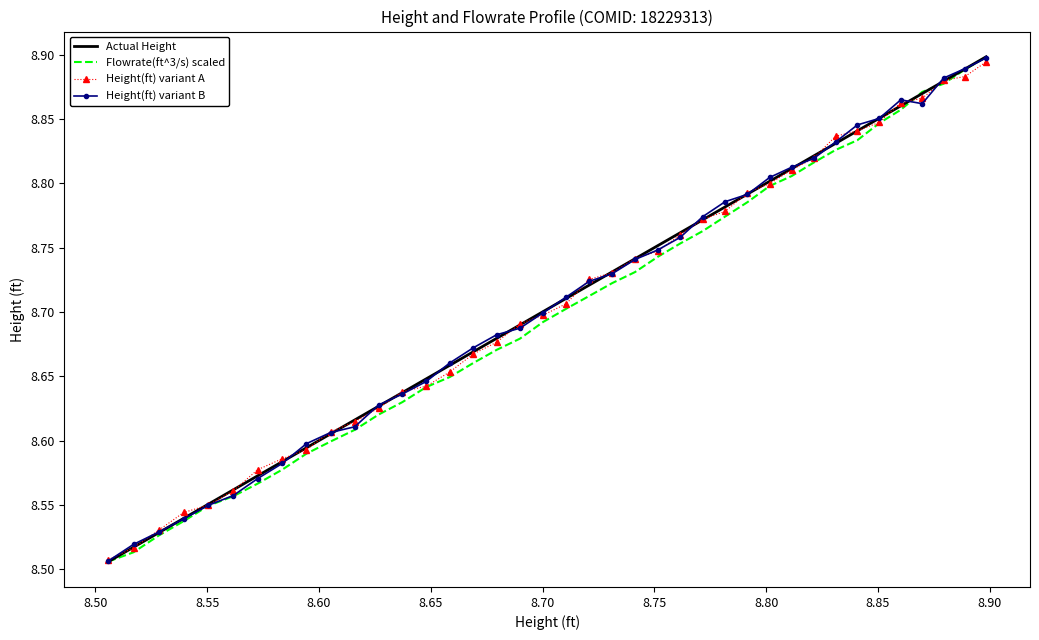

What is the difference between the maximum and second lowest values in the Height(ft) variant B series?

0.4